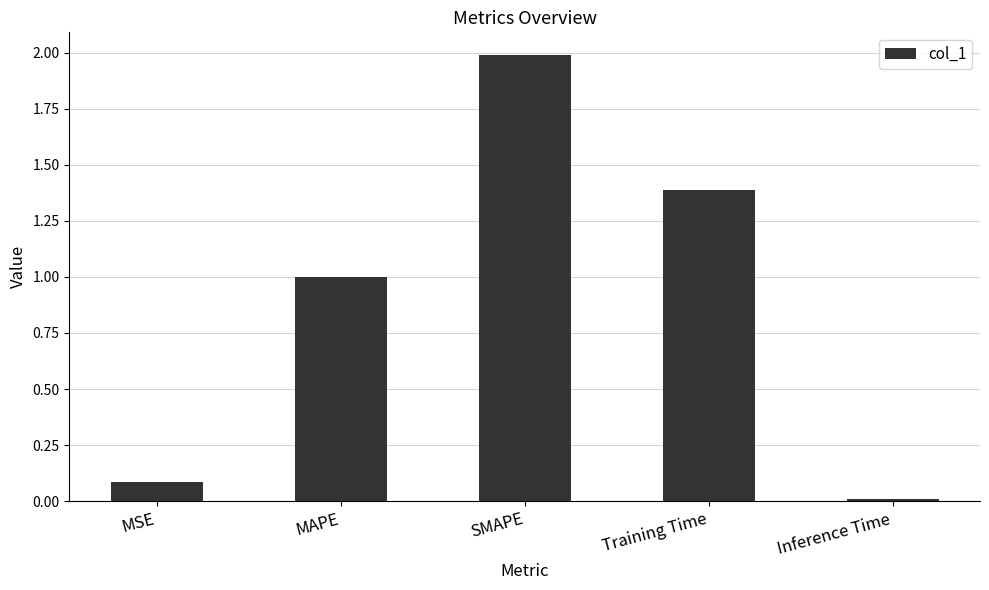

What is the value of the 3rd bar from the left?

2.0